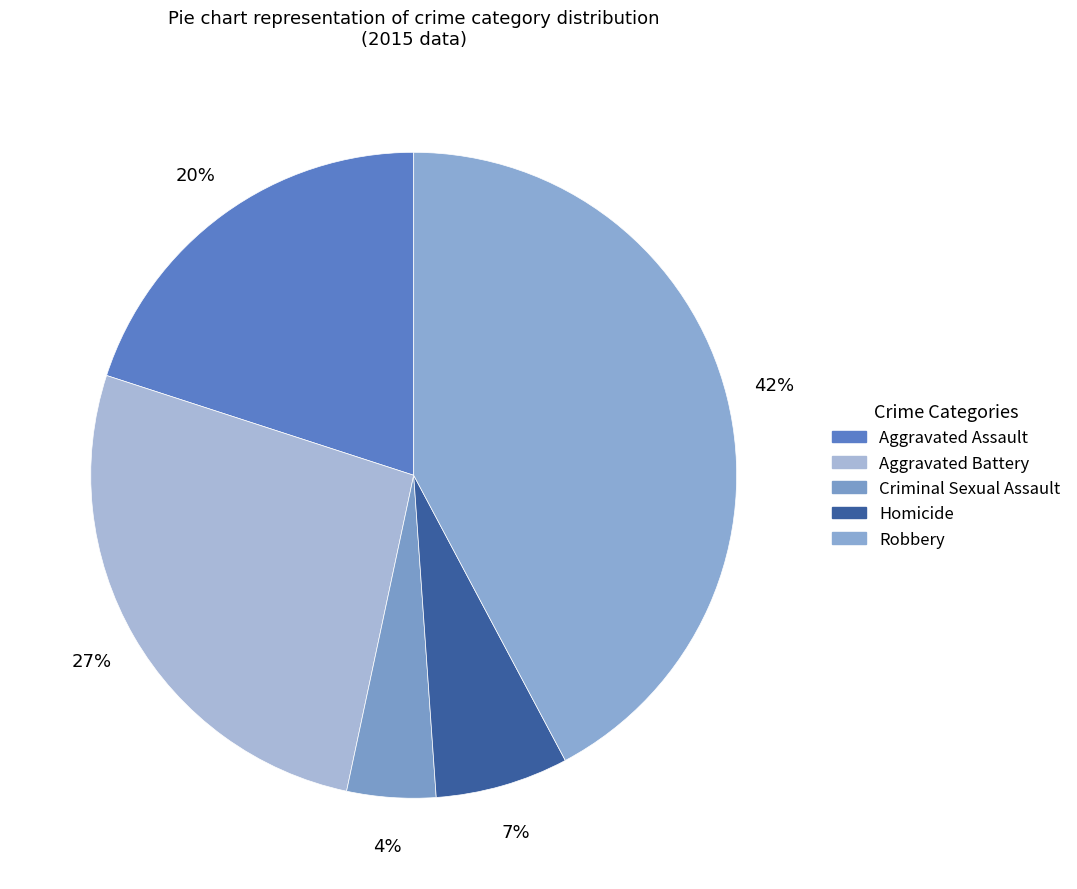

Does Criminal Sexual Assault represent more than half of the total?

No